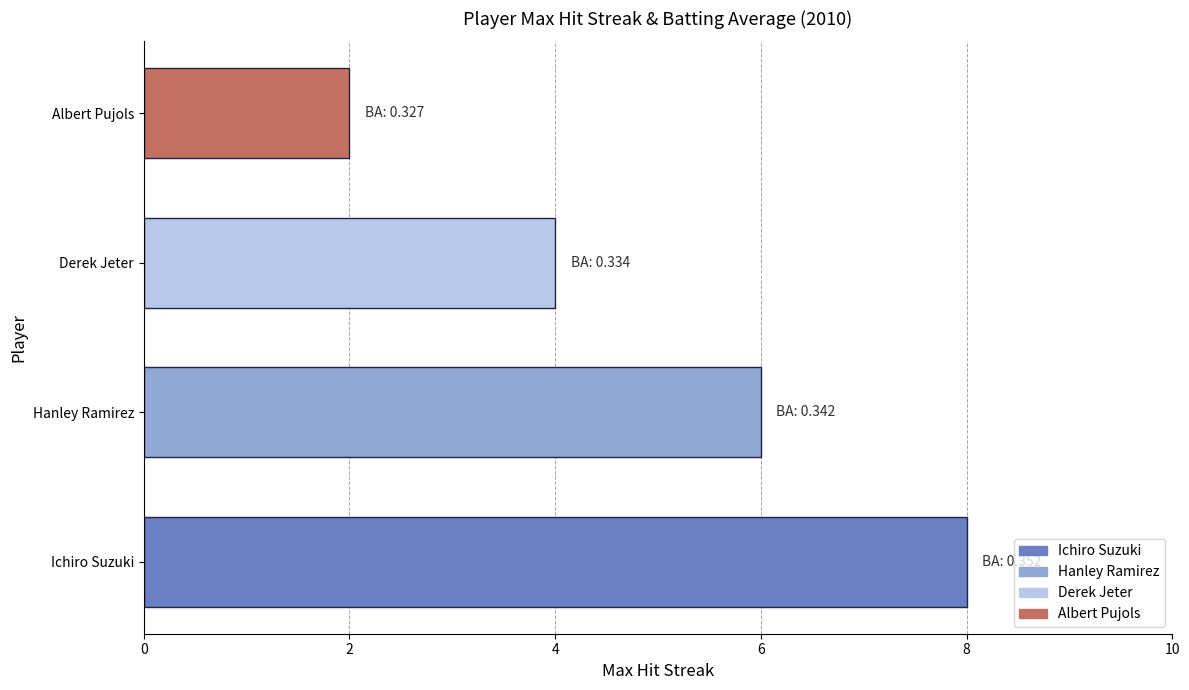

Are the bars grouped side by side (vs. stacked)?

No